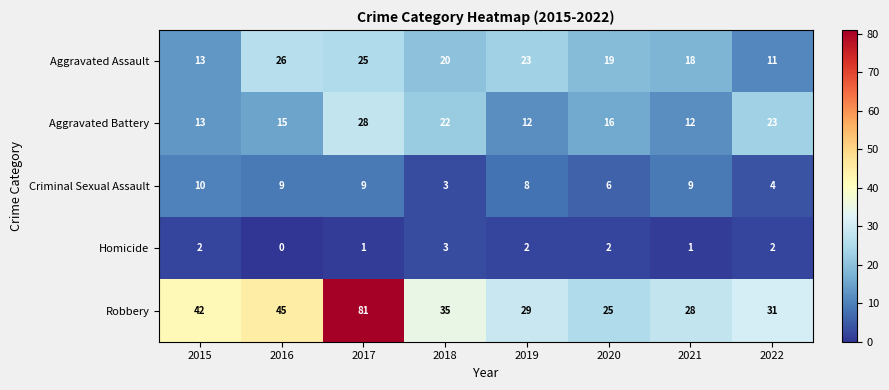

What is the average value of the Criminal Sexual Assault series?

7